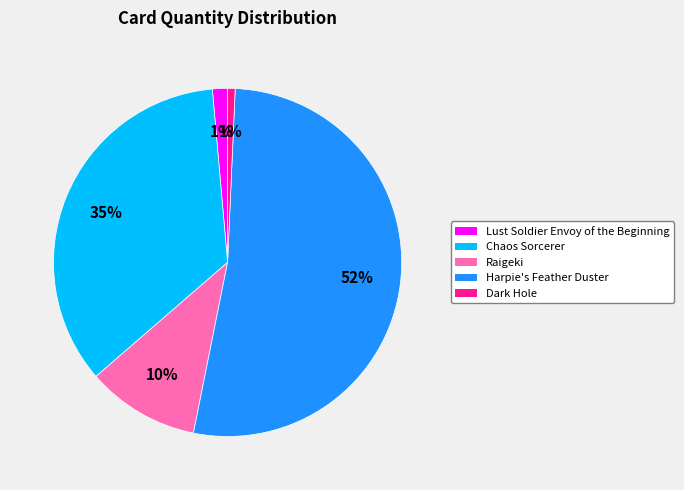

Which slice represents more than half of the pie?

Harpie's Feather Duster